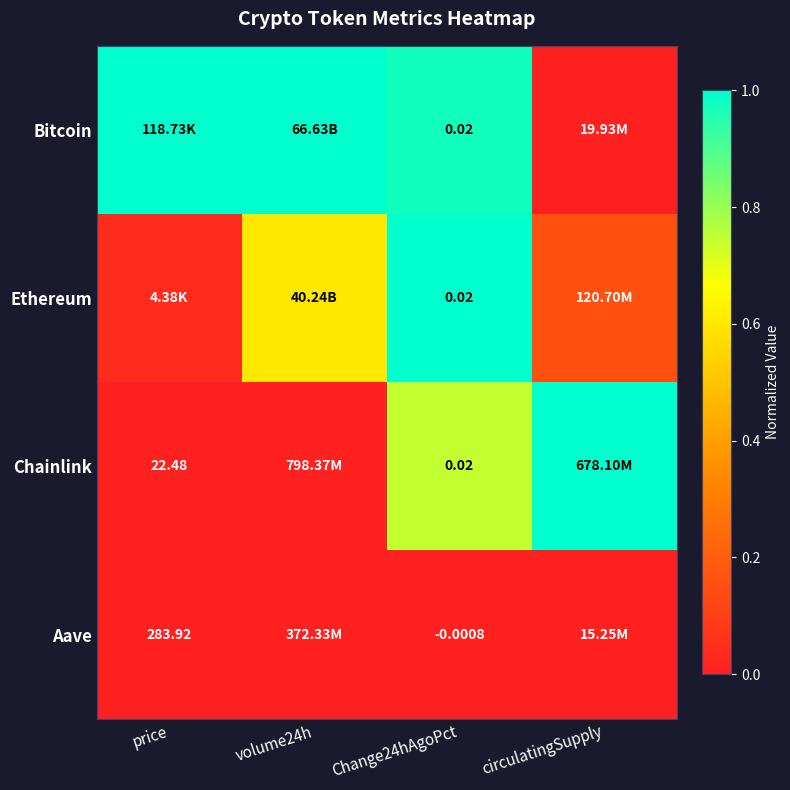

What is the total value across all series at volume24h?

1.6